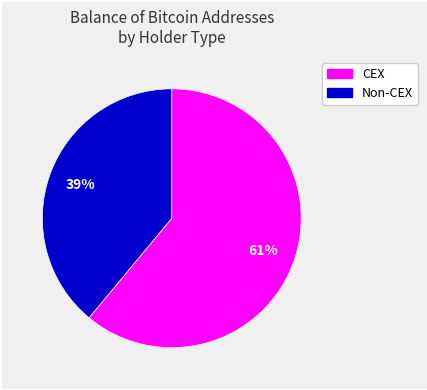

To the nearest percent, what is the average slice percentage?

50%